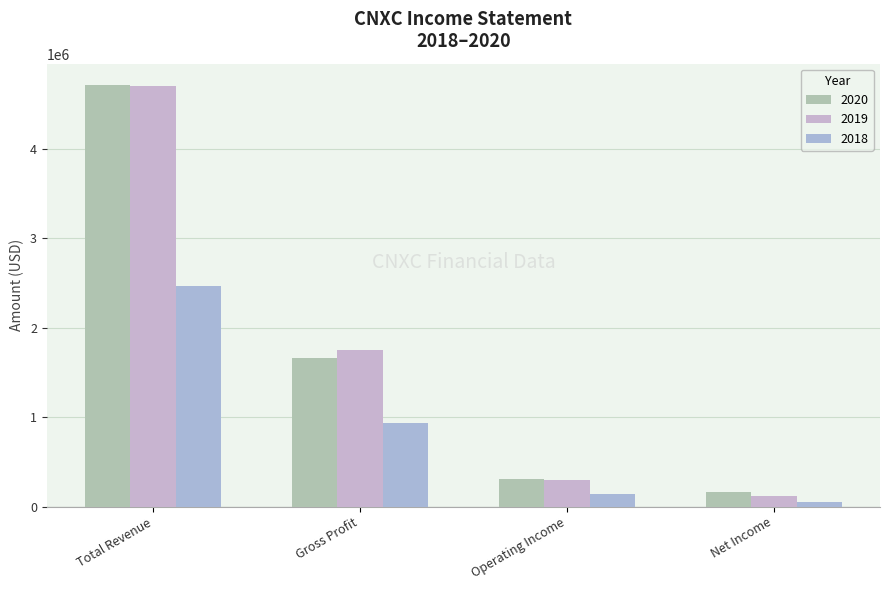

Where is 2018 nearest to the value 1255750?

Gross Profit